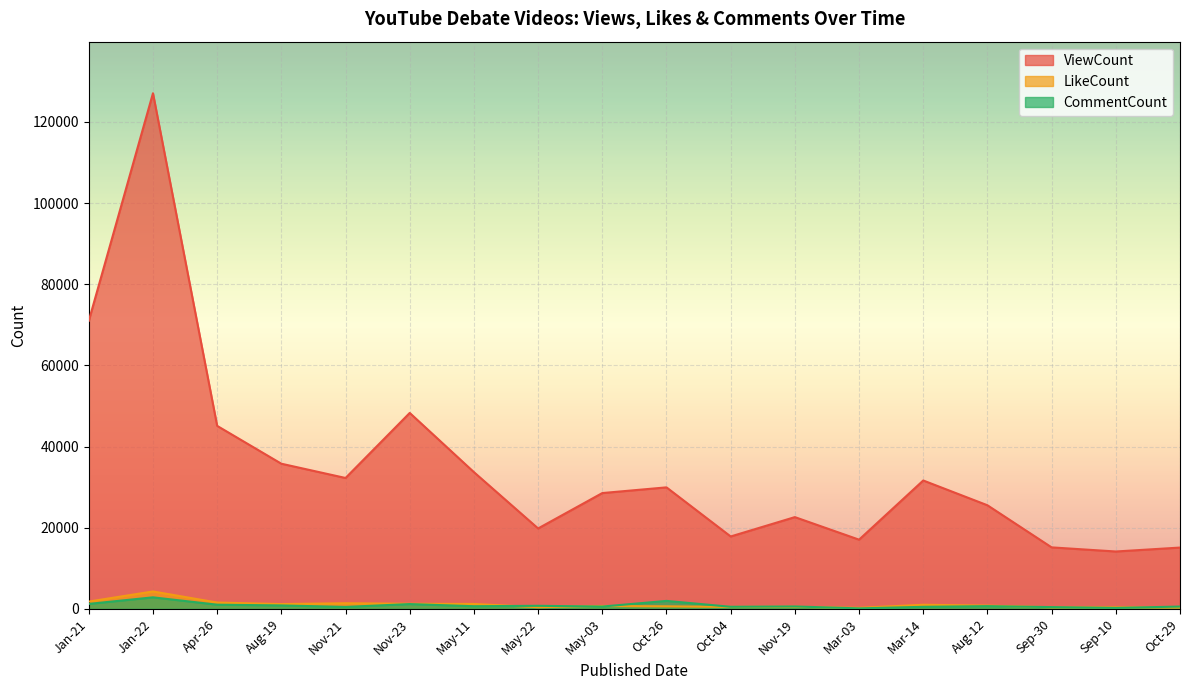

What is the sum of the ViewCount values at Nov-23 and May-22?

68093